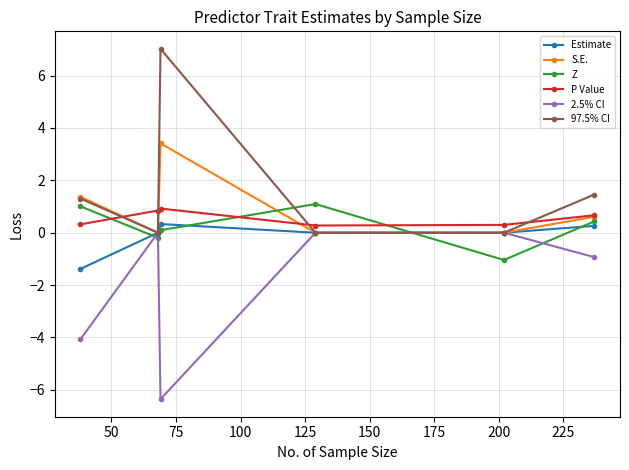

True or false: P Value has more than 1 points higher than both neighbors.

False